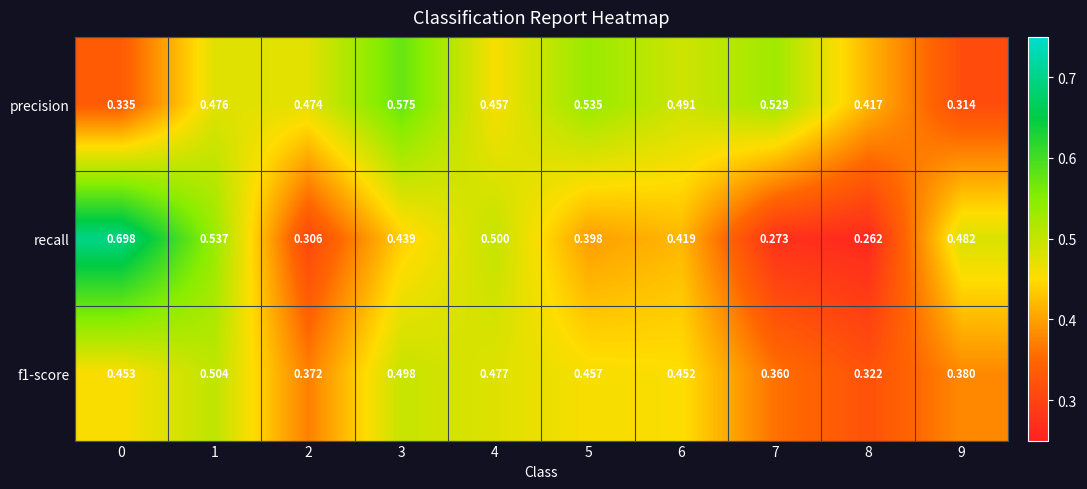

Which series changed the most between 1 and 9?

precision